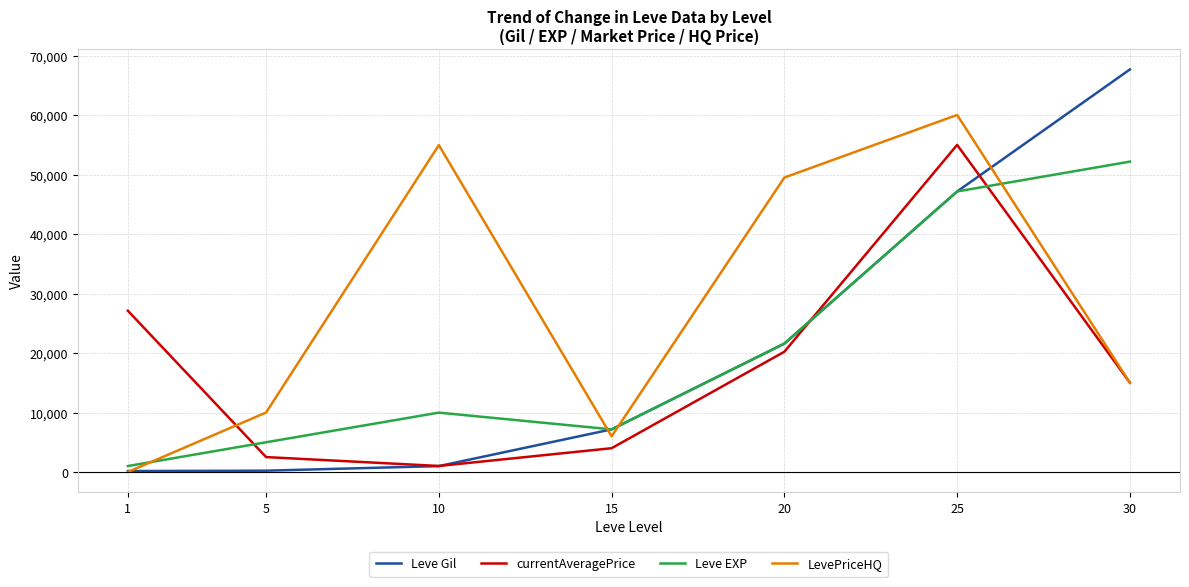

What is the total value across all series at 10?

66993